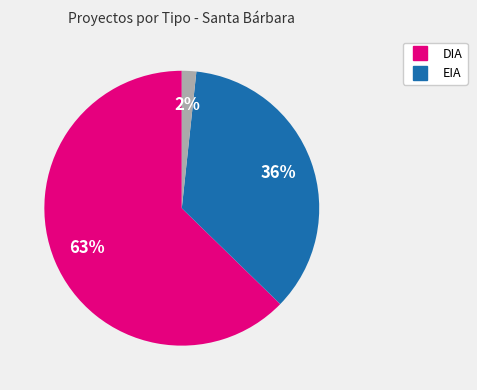

Does any single category account for the majority?

Yes